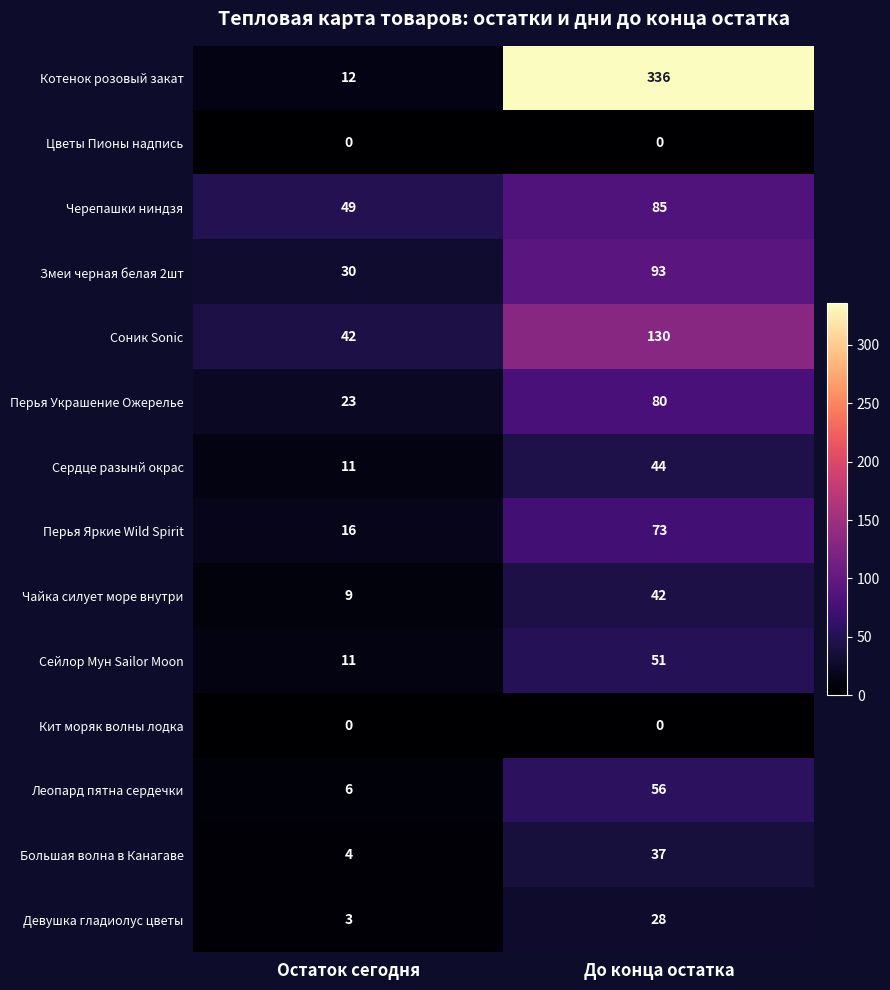

Reading left to right, extract all data points from this chart.

Котенок розовый закат: Остаток сегодня=12	До конца остатка=336
Цветы Пионы надпись: Остаток сегодня=0	До конца остатка=0
Черепашки ниндзя: Остаток сегодня=49	До конца остатка=85
Змеи черная белая 2шт: Остаток сегодня=30	До конца остатка=93
Соник Sonic: Остаток сегодня=42	До конца остатка=130
Перья Украшение Ожерелье: Остаток сегодня=23	До конца остатка=80
Сердце разынй окрас: Остаток сегодня=11	До конца остатка=44
Перья Яркие Wild Spirit: Остаток сегодня=16	До конца остатка=73
Чайка силует море внутри: Остаток сегодня=9	До конца остатка=42
Сейлор Мун Sailor Moon: Остаток сегодня=11	До конца остатка=51
Кит моряк волны лодка: Остаток сегодня=0	До конца остатка=0
Леопард пятна сердечки: Остаток сегодня=6	До конца остатка=56
Большая волна в Канагаве: Остаток сегодня=4	До конца остатка=37
Девушка гладиолус цветы: Остаток сегодня=3	До конца остатка=28